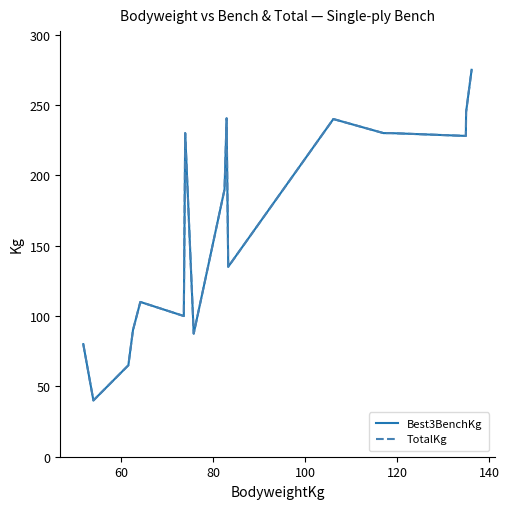

True or false: TotalKg and Best3BenchKg cross at least once.

False